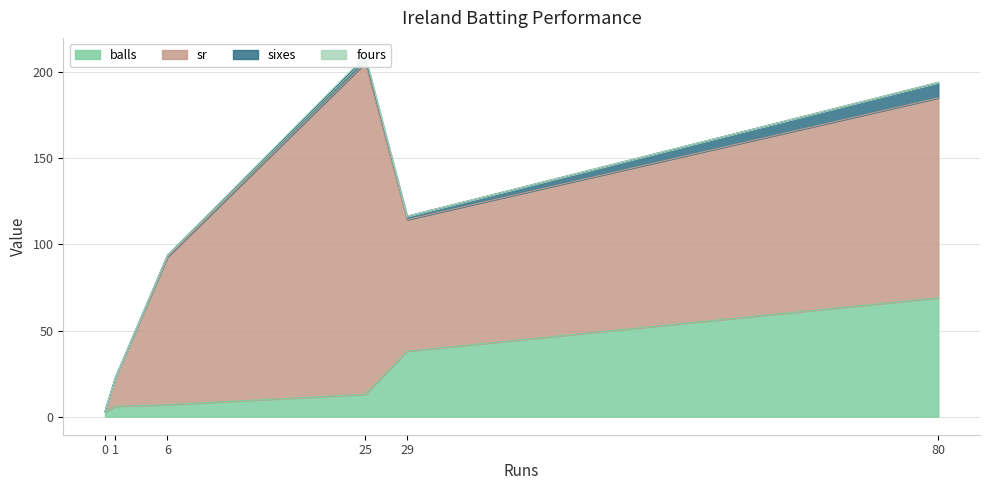

Is it true that sr equals -86.0 at 0?

False